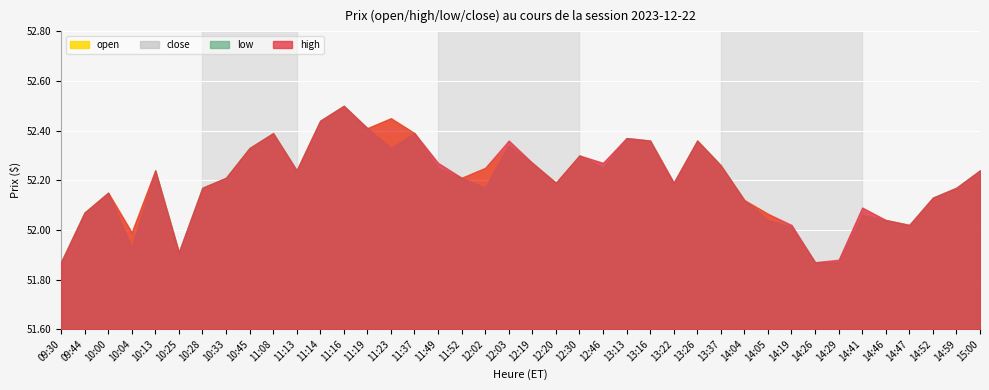

Read the low value at 13:16.

52.4